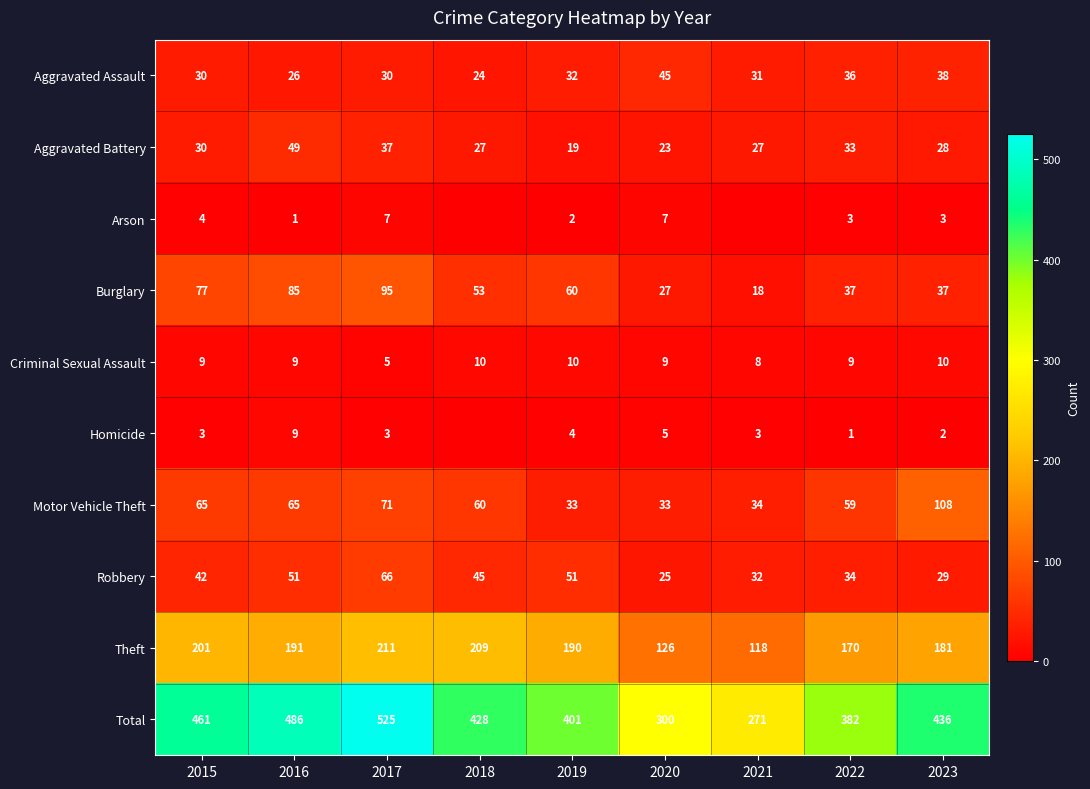

At how many categories does at least one series exceed 99?

9